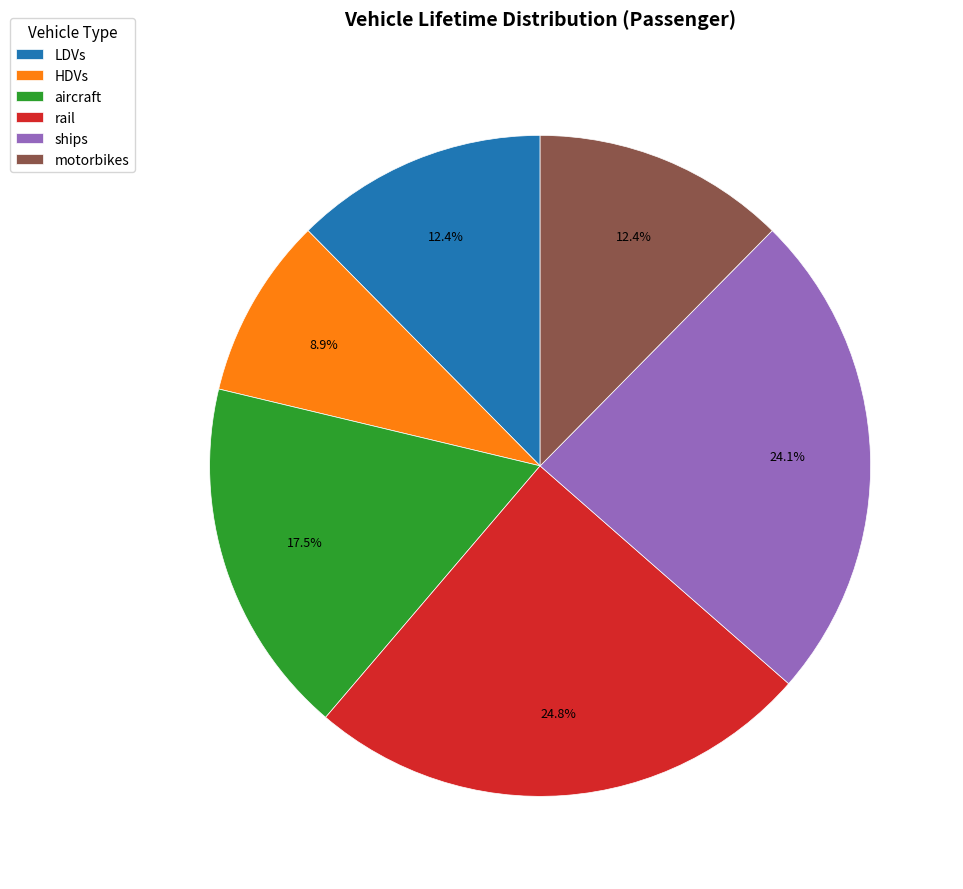

Count the number of slices in the pie.

6